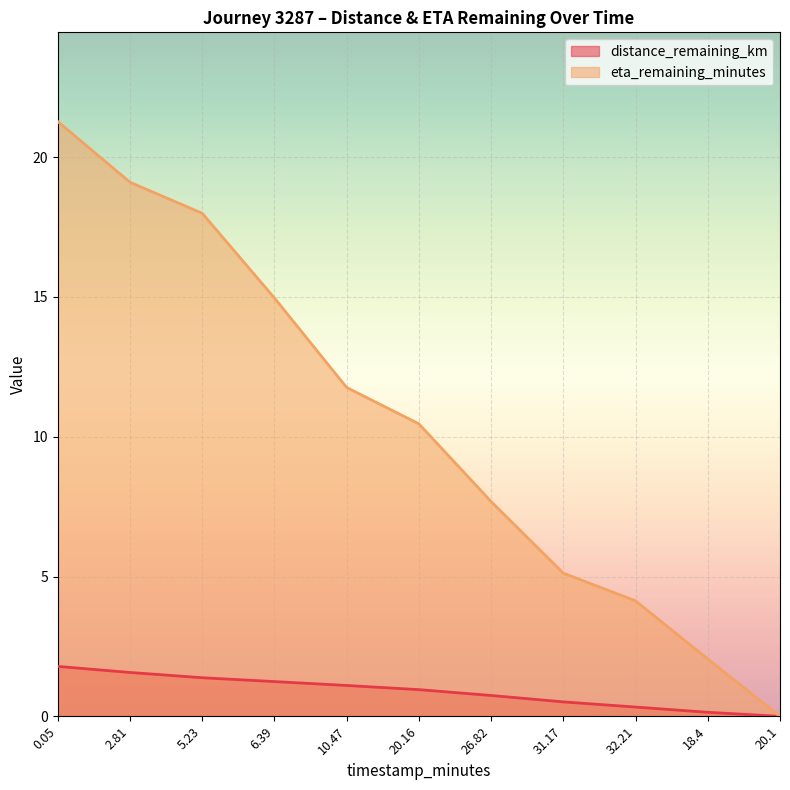

Rank the series at 5.23 from highest to lowest value.

eta_remaining_minutes, distance_remaining_km